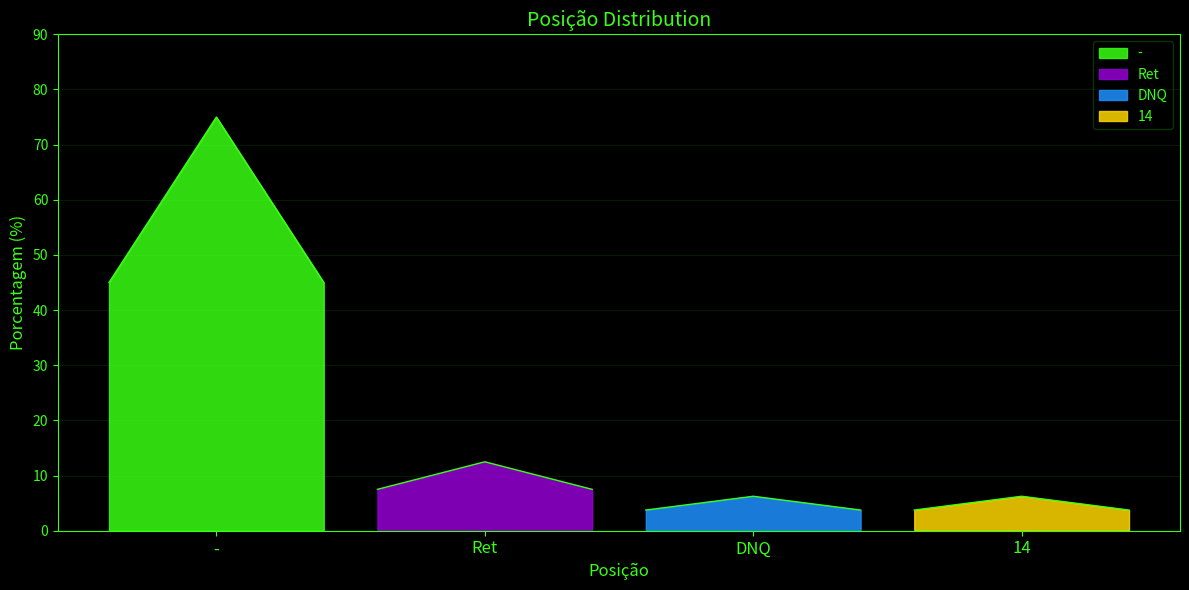

What is the sum of all values?

100.0